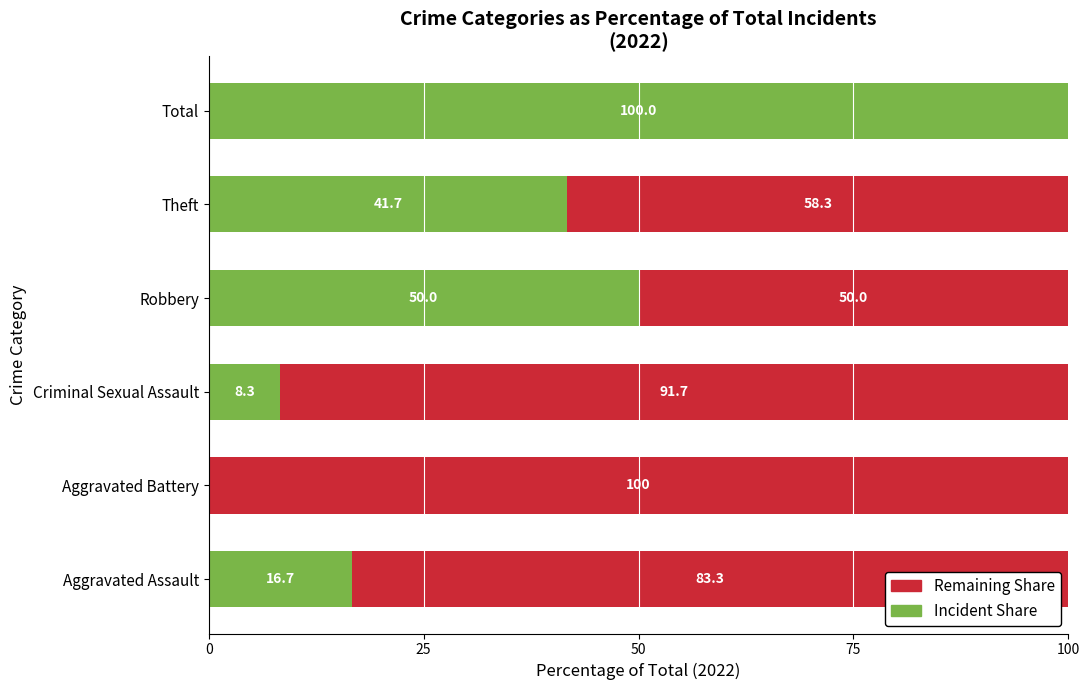

What is the total value across all series at Total?

100.0